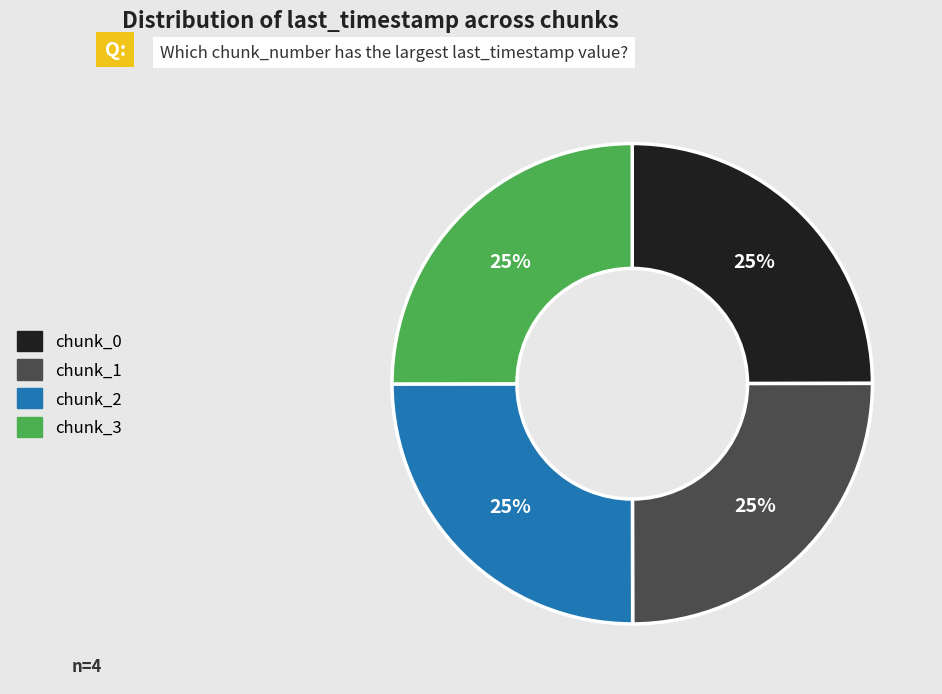

What is the ratio of the value at chunk_1 to the value at chunk_2?

1.0